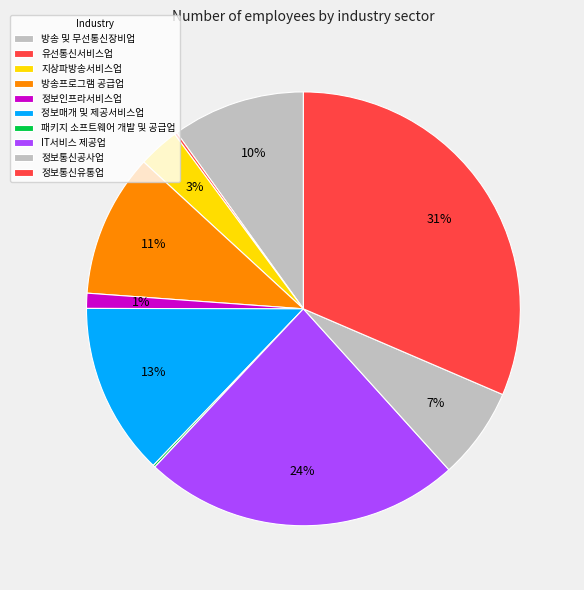

To the nearest percent, what is the combined percentage of 정보인프라서비스업 and IT서비스 제공업?

25%